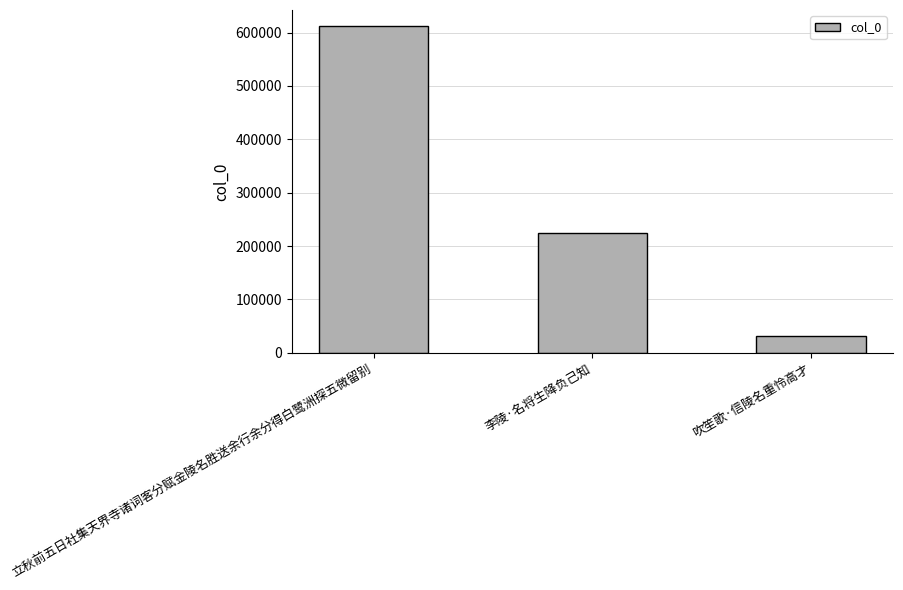

How many bars are there in total?

3